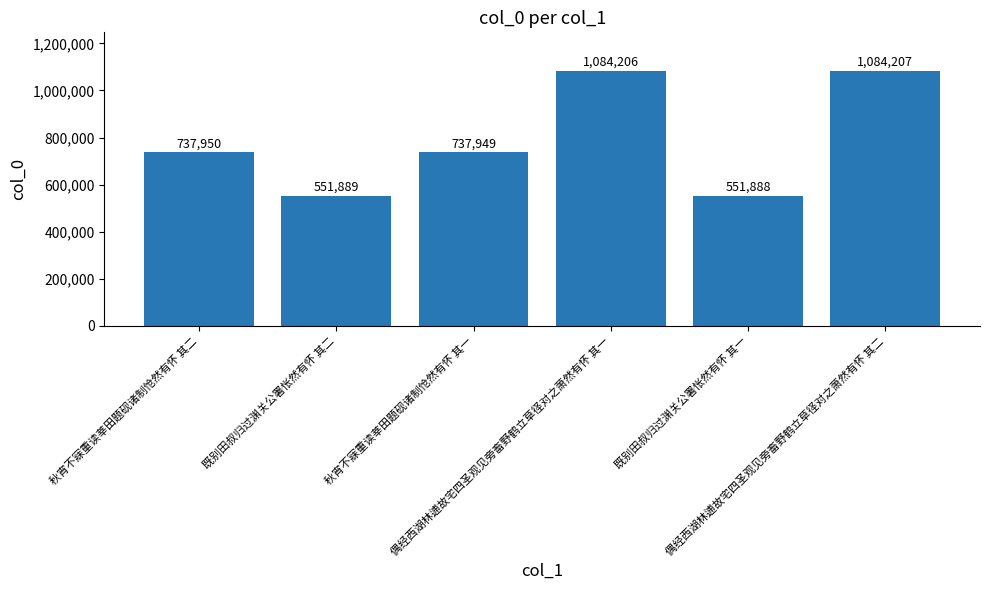

Does the chart contain any negative values?

No